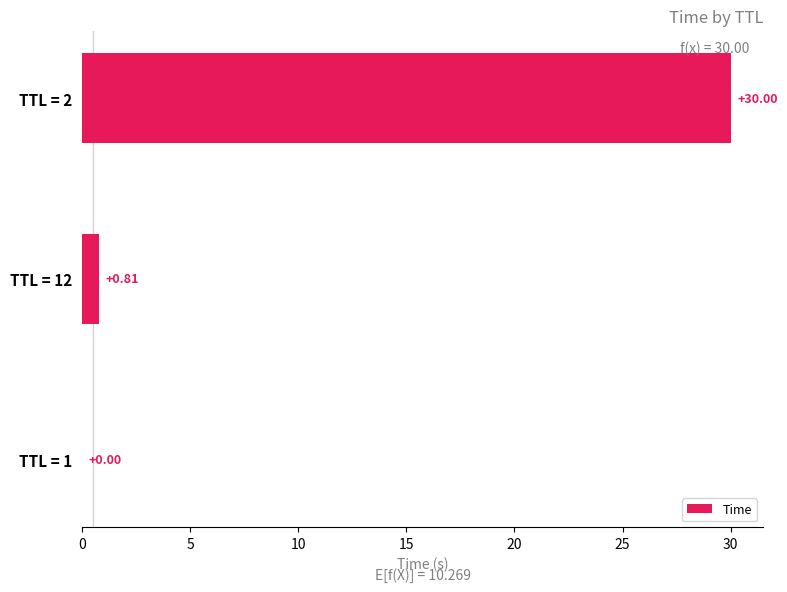

Which has a higher value, TTL = 12 or TTL = 2?

TTL = 2